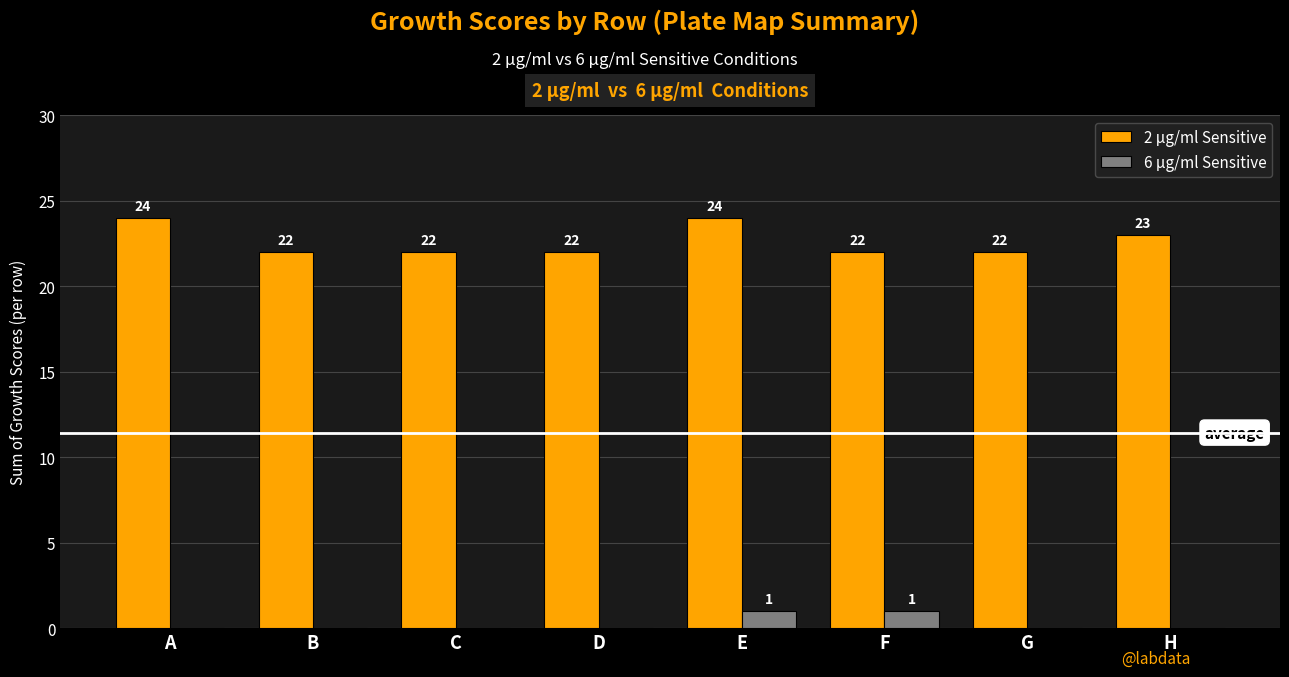

Reading left to right, transcribe all the data shown in this chart.

2 µg/ml Sensitive: 24	22	22	22	24	22	22	23
6 µg/ml Sensitive: 0	0	0	0	1	1	0	0